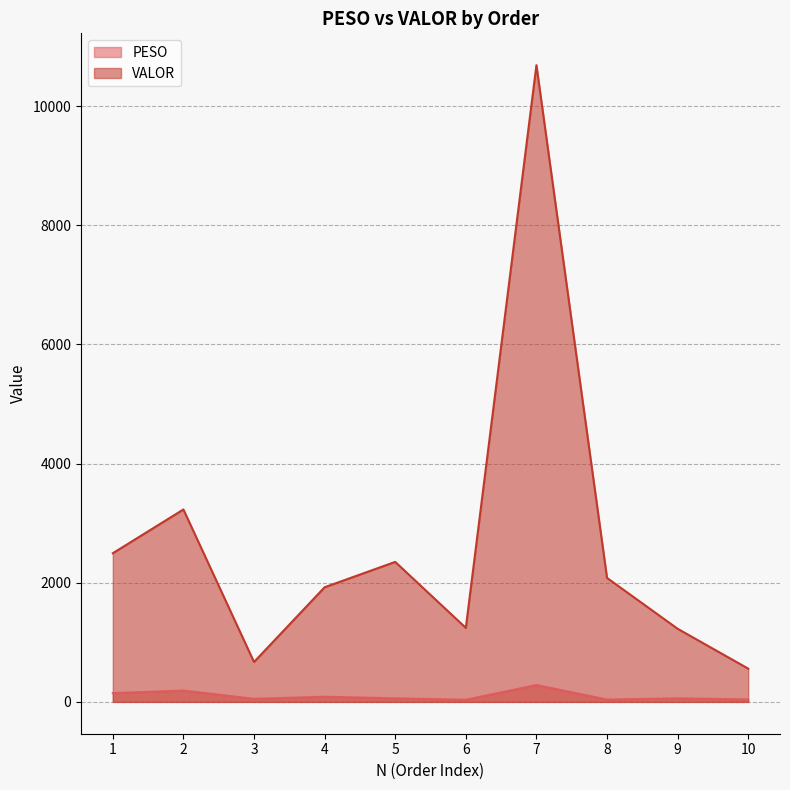

True or false: PESO has a value of 147.2 at 1.

True